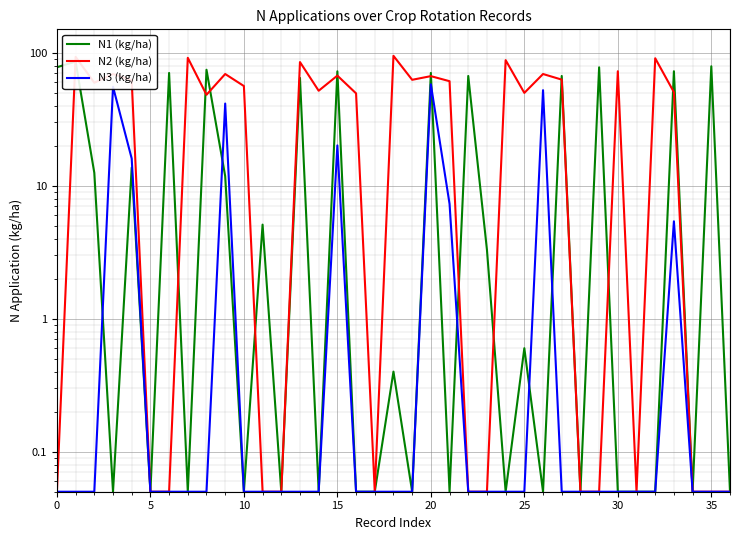

True or false: N1 (kg/ha) and N2 (kg/ha) intersect in this chart.

True